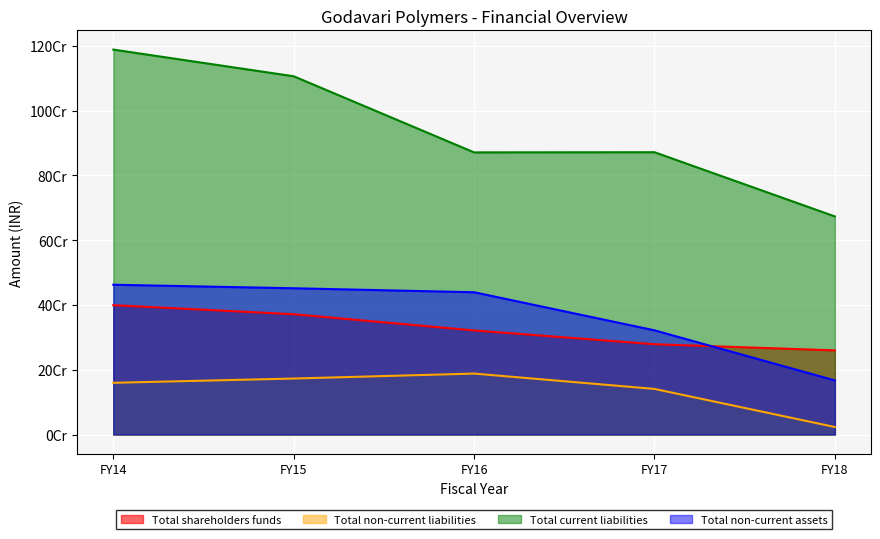

Rank the series by their maximum value, from lowest to highest.

Total non-current liabilities, Total shareholders funds, Total non-current assets, Total current liabilities